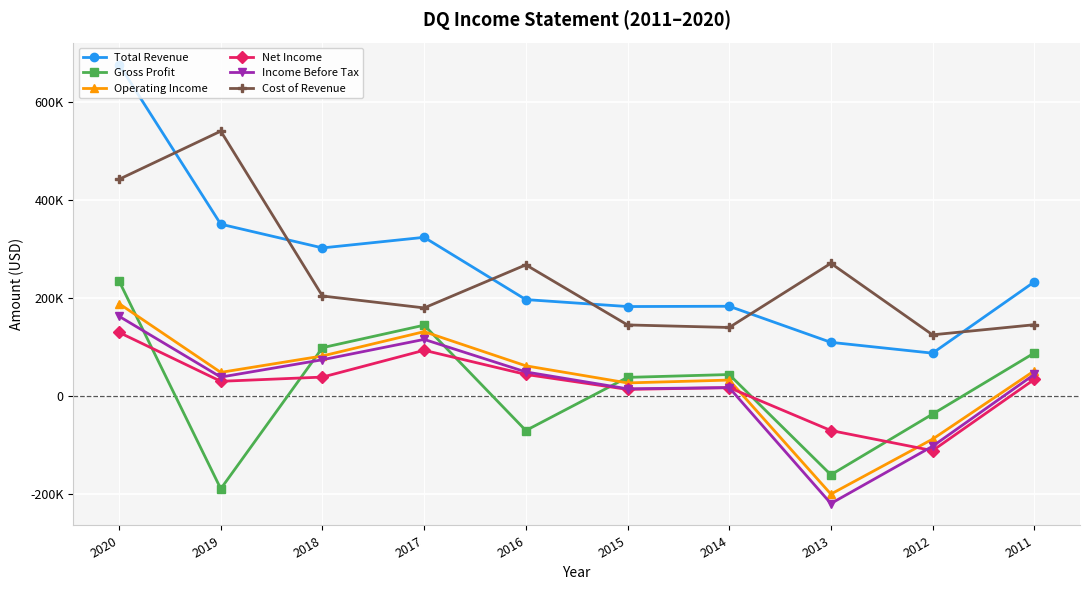

What is the average value of the Net Income series?

21320